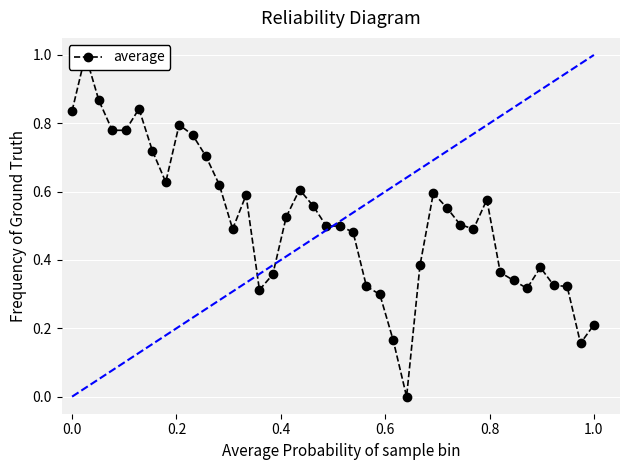

How many series are shown in this chart?

1